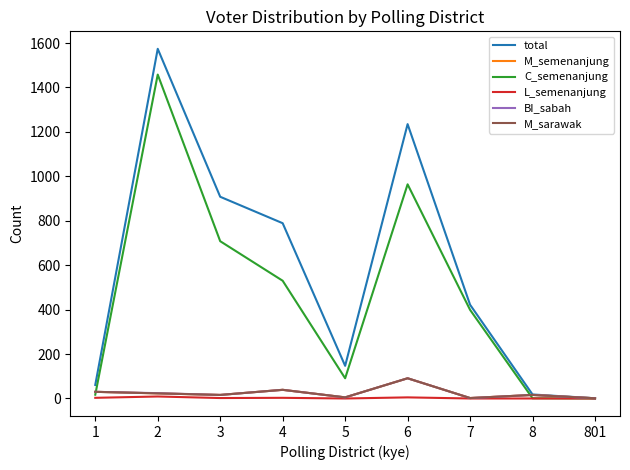

How many intersections are there between BI_sabah and C_semenanjung?

2